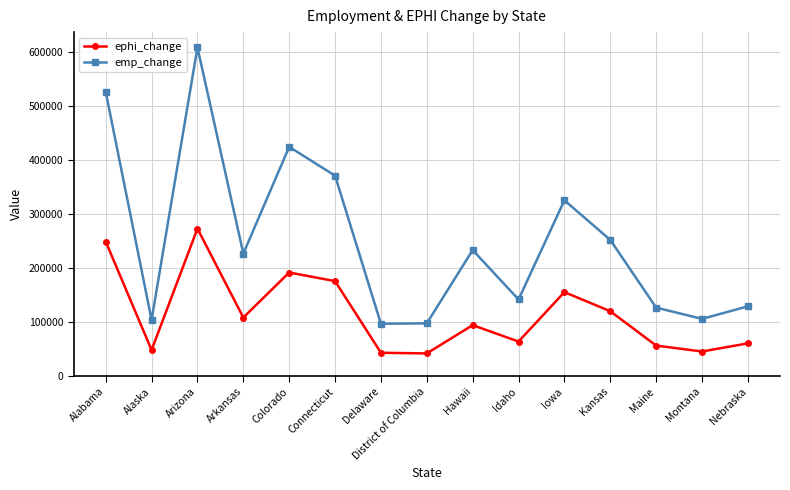

The value of ephi_change at Montana is 45126.8. True or false?

True